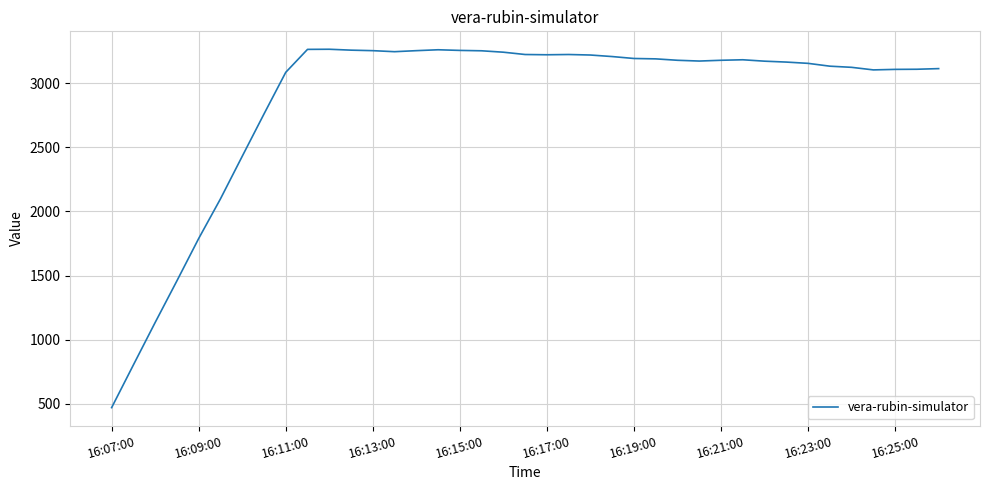

What is the smallest value displayed?

470